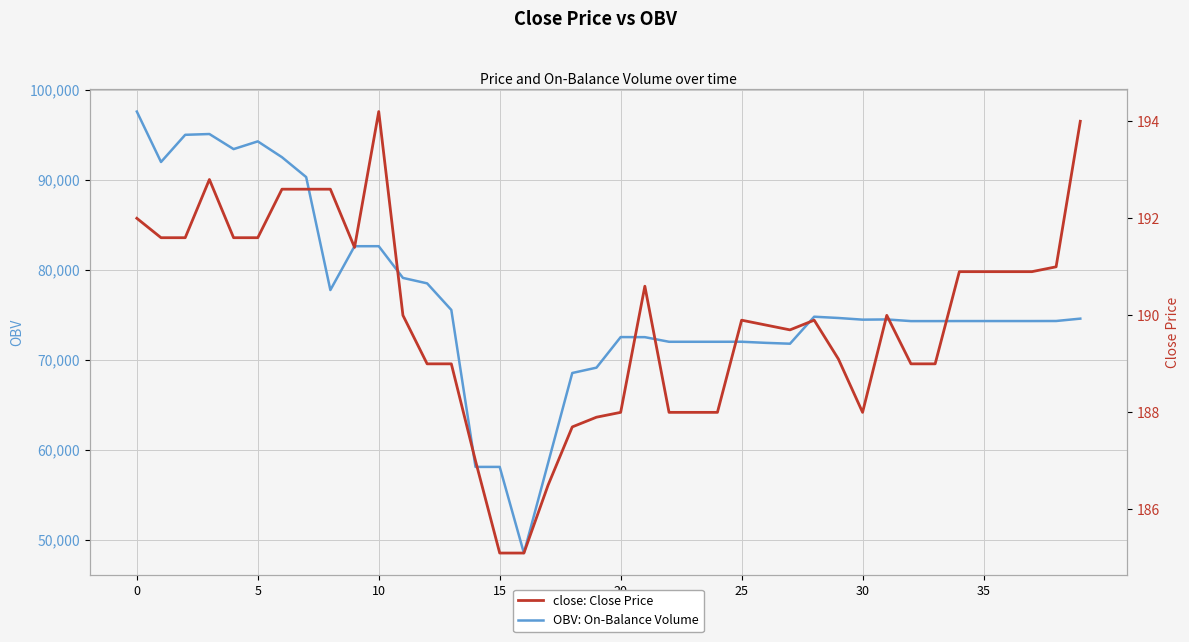

What value does the OBV: On-Balance Volume series have at 18?

68538.8